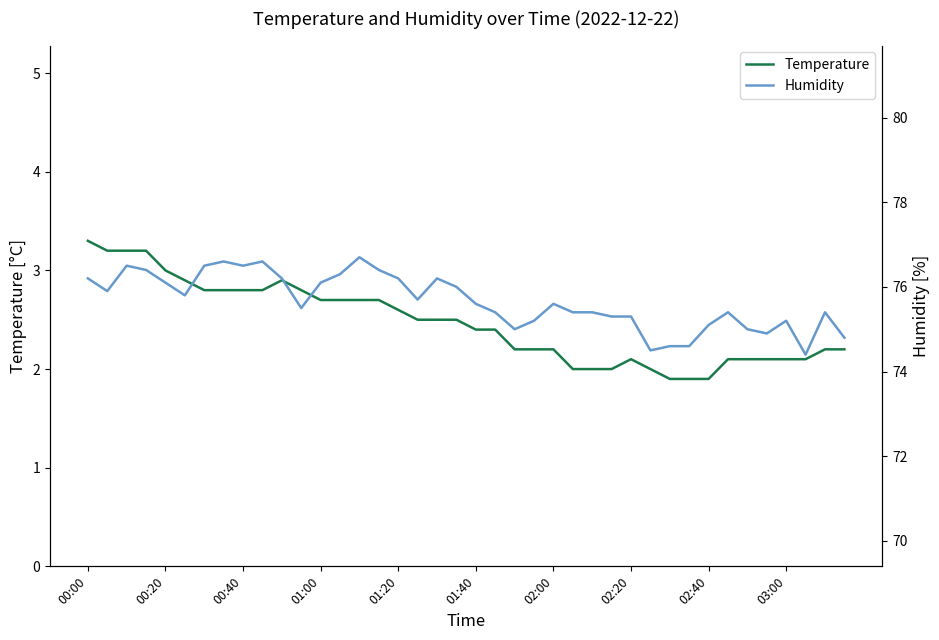

The Temperature series shows 1.9 at 00:20. True or false?

False